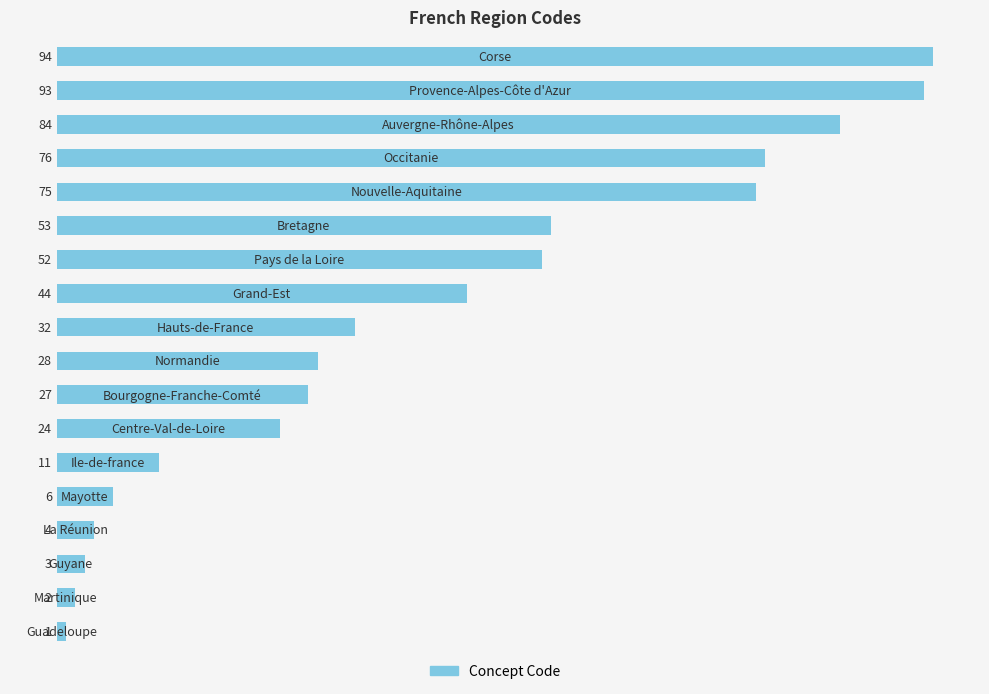

What is the difference between the maximum and minimum values?

93